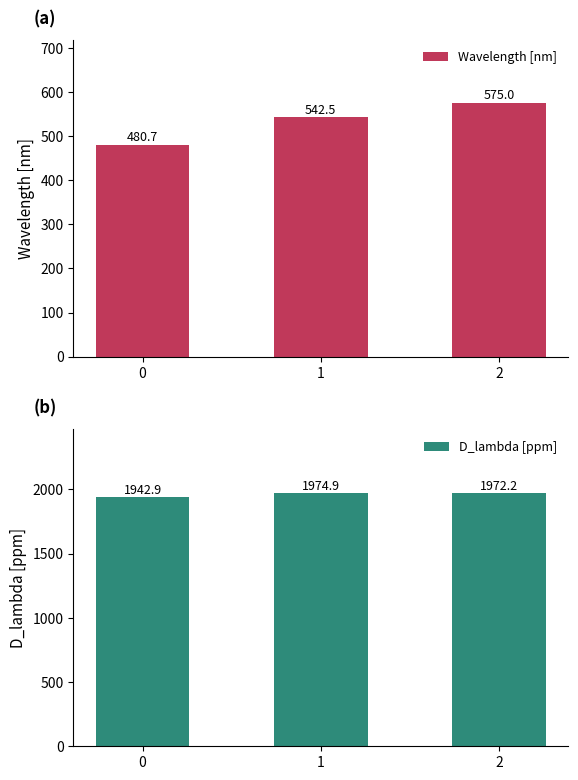

What is the value of the Wavelength [nm] bar at the 2nd from the left?

542.5